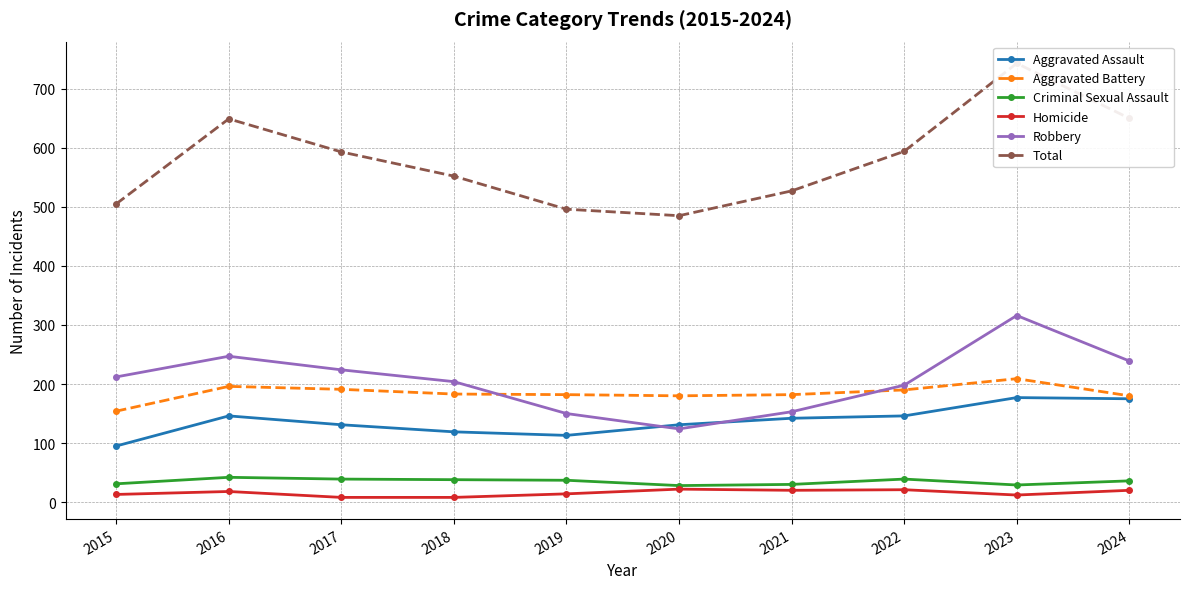

Is the value of Aggravated Battery at 2019 greater than the value of Aggravated Assault at 2019?

Yes